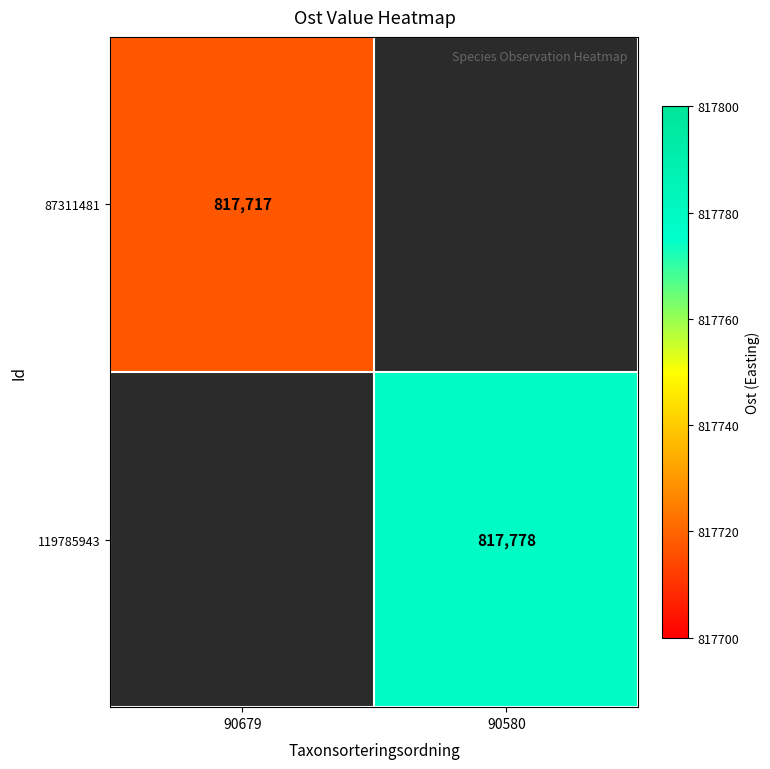

At how many categories does at least one series exceed 817723?

1